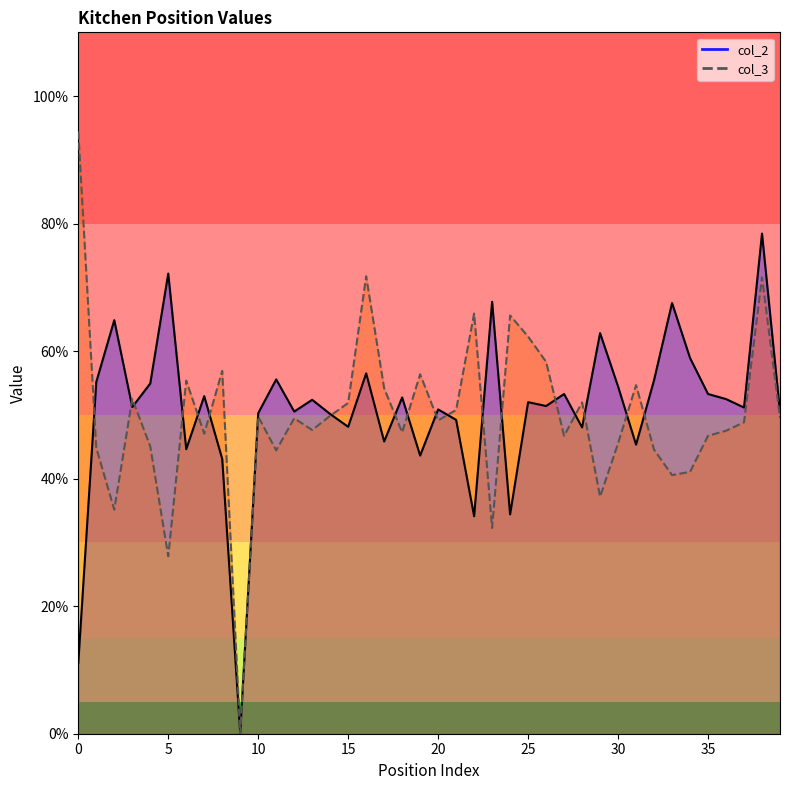

Count the number of data series in this chart.

2